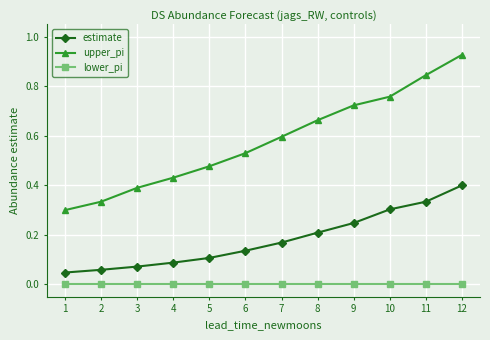

True or false: lower_pi and upper_pi intersect in this chart.

False